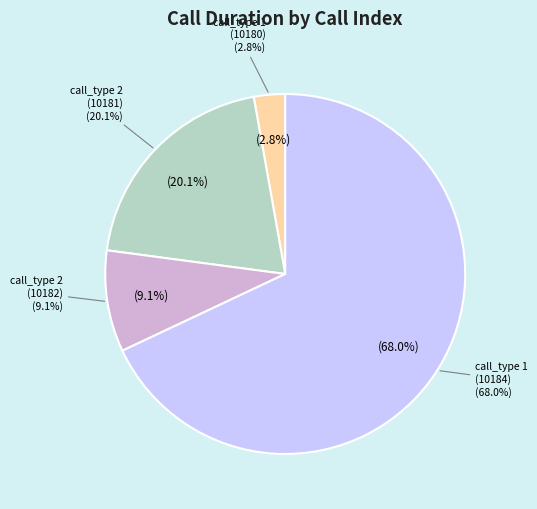

To the nearest percent, what is the difference between the Type 2 (index 10181) and Type 1 (index 10180) slice percentages?

17%